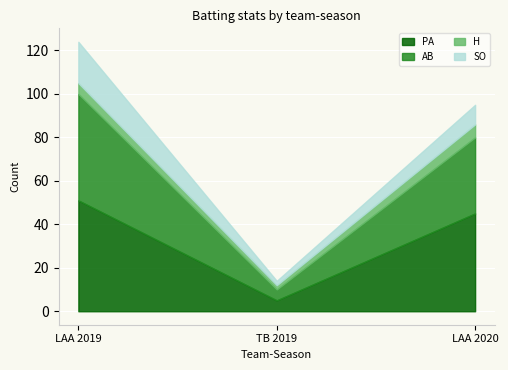

What is the smallest value displayed?

2